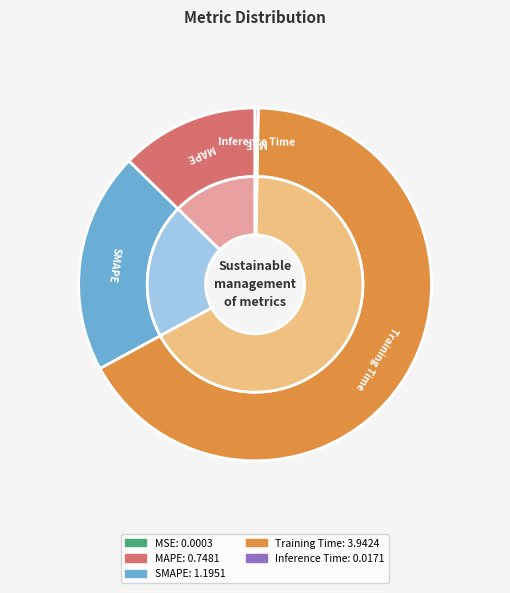

True or false: Inference Time accounts for 0% of the total.

True